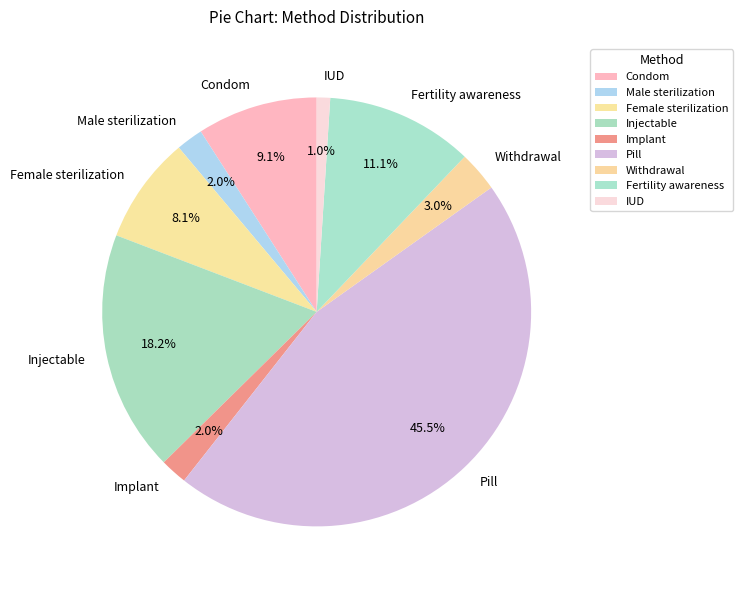

Does Withdrawal account for over 50% of the chart?

No